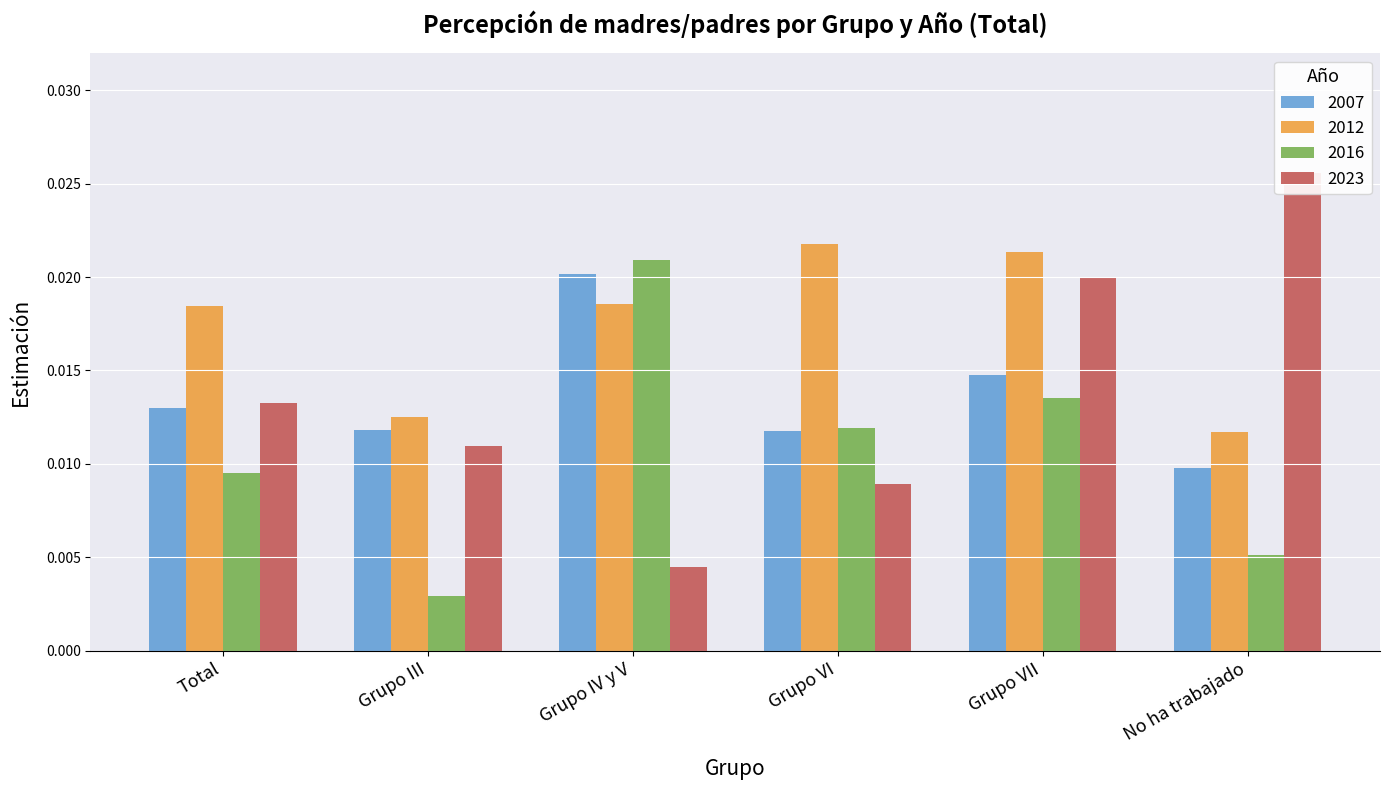

Which series has the largest total across all categories?

2012